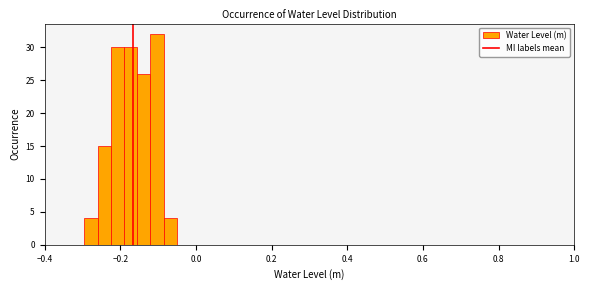

Around what value on the x-axis is the tallest bar? Give the approximate position of its centre, as read against the axis.

-0.10